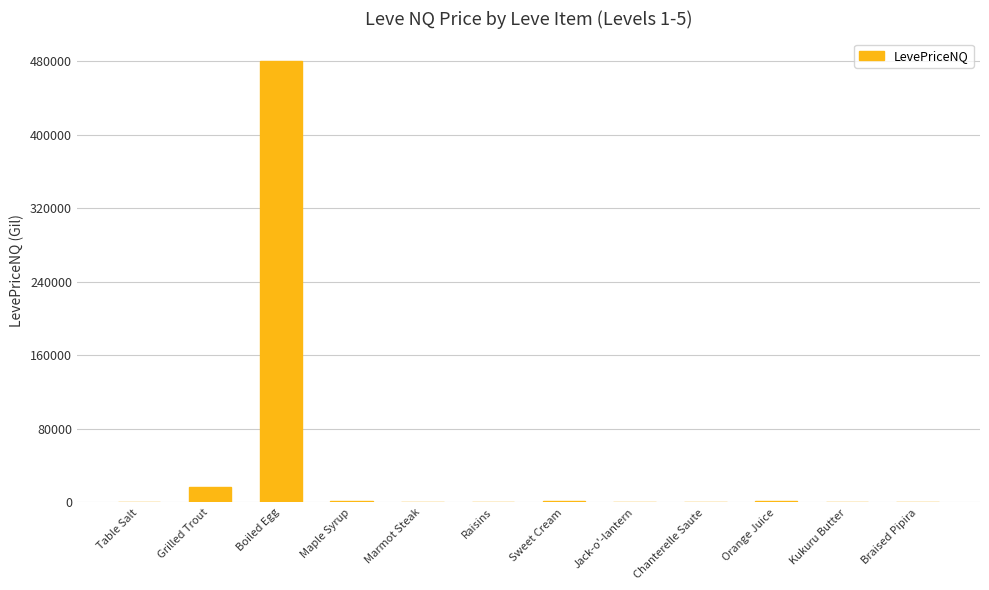

At which label is the value closest to 240205?

Grilled Trout